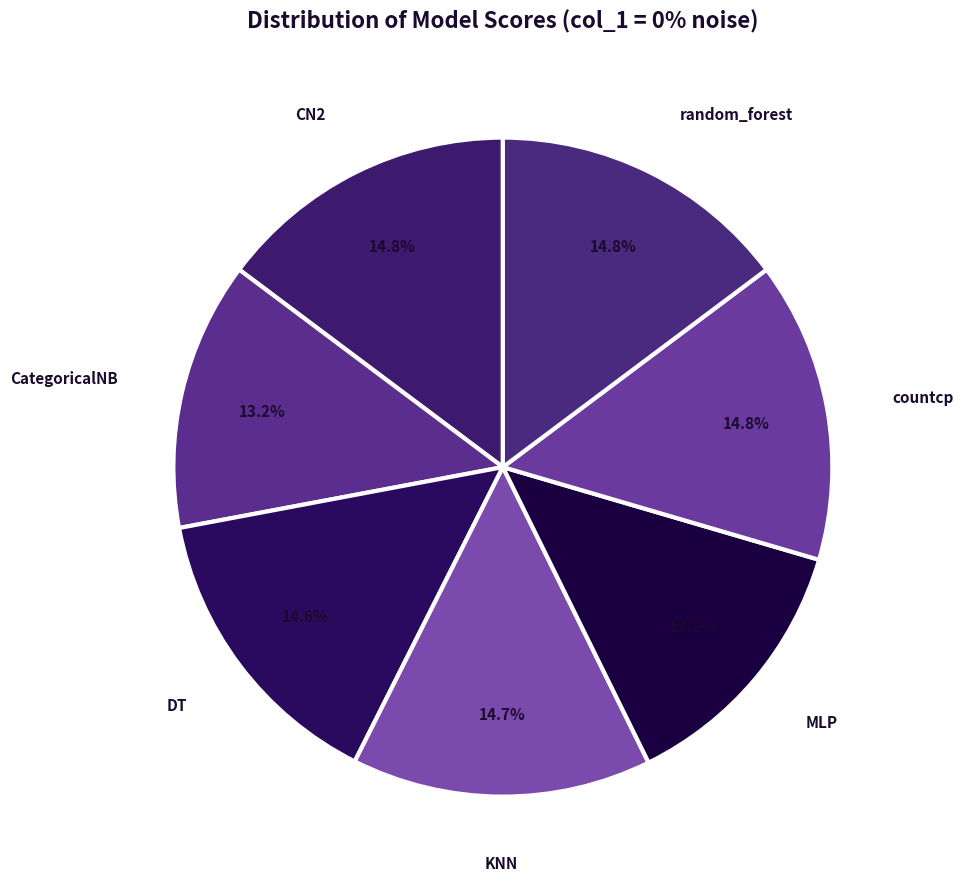

What is the total percentage of CategoricalNB and CN2?

28.0%